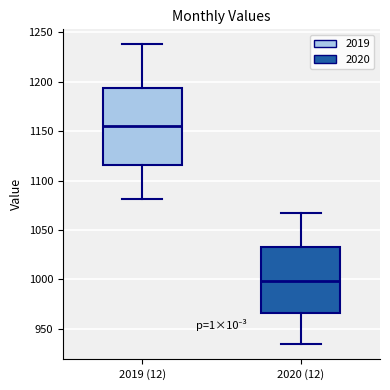

Reading left to right, read every box against the y-axis: the position of its median line, the range the box covers, and the ends of its whiskers. The values are not printed on the chart, so give them approximately, as read against the axis.

2019 (12): median 1155, box 1115 to 1195, whiskers 1080 to 1240
2020 (12): median 1000, box 965 to 1035, whiskers 935 to 1065